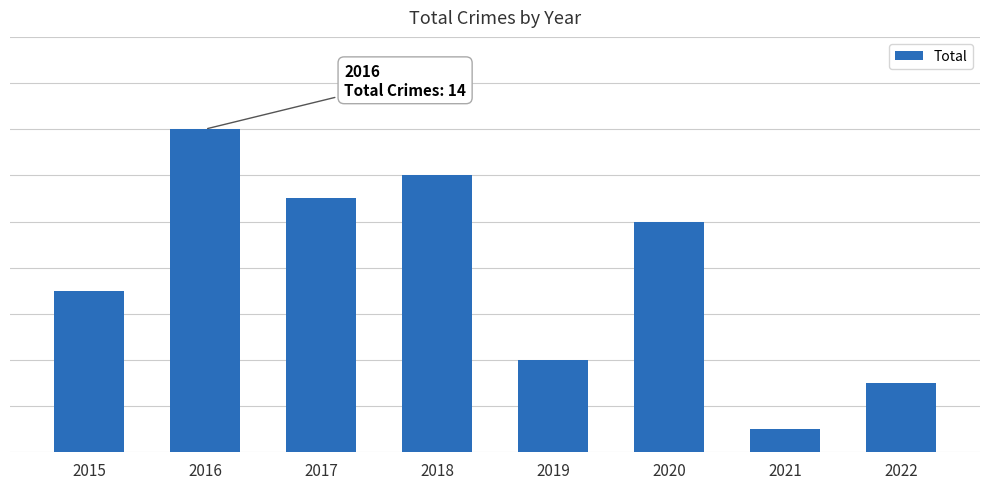

Does the chart contain any negative values?

No